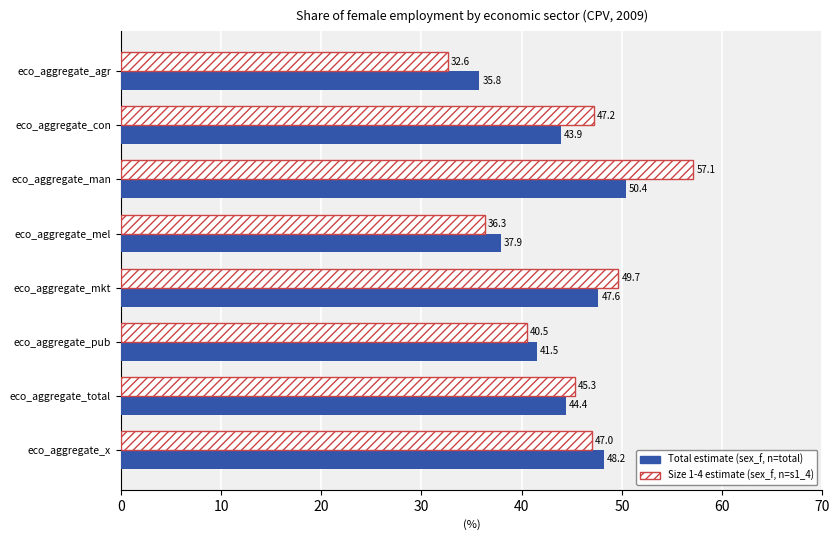

What is the greatest value displayed?

57.1